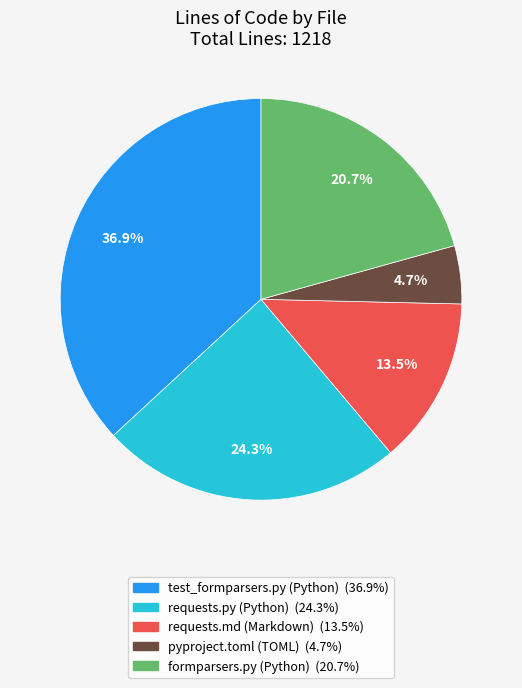

How many slices are in this pie chart?

5